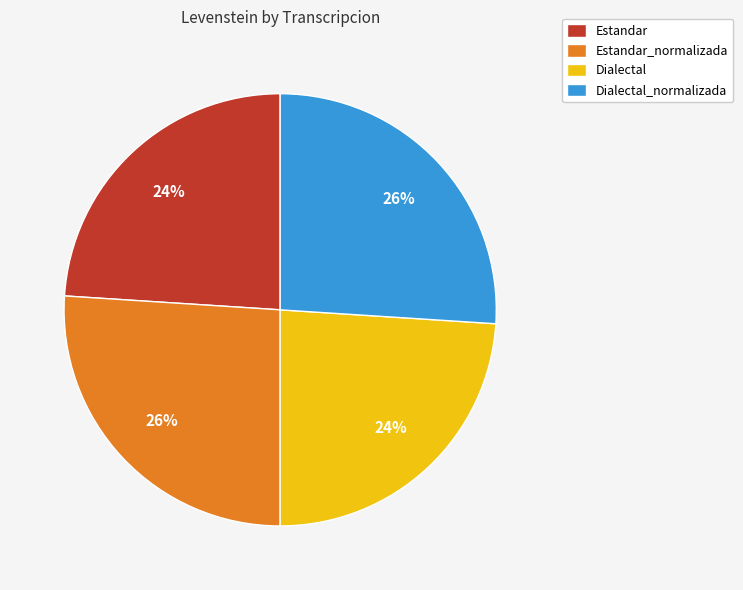

What is the ratio of the value at Estandar to the value at Dialectal_normalizada?

0.9